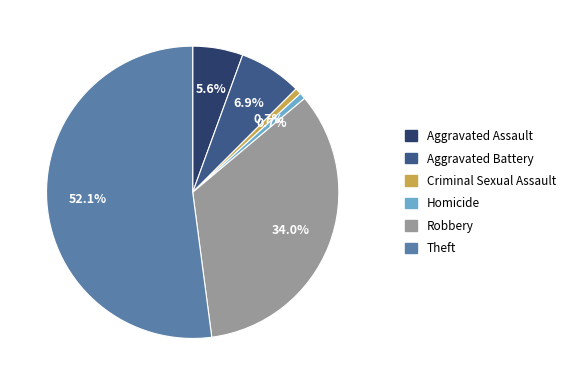

Do Robbery and Criminal Sexual Assault together represent more than half of the pie?

No